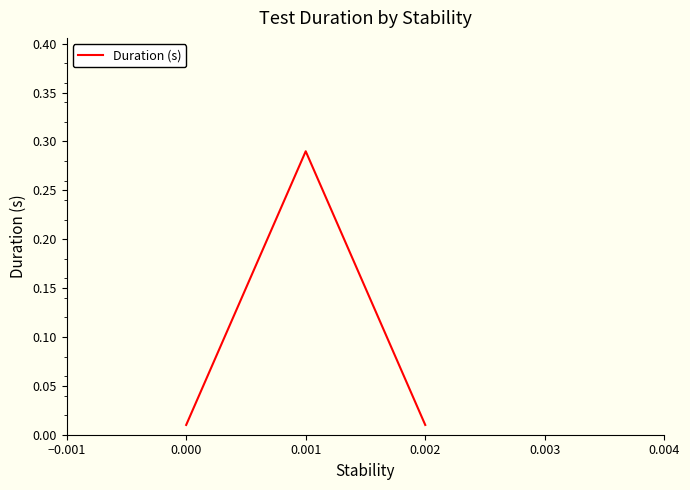

Reading right to left, what are all the values shown in this chart?

0.0	0.3	0.0